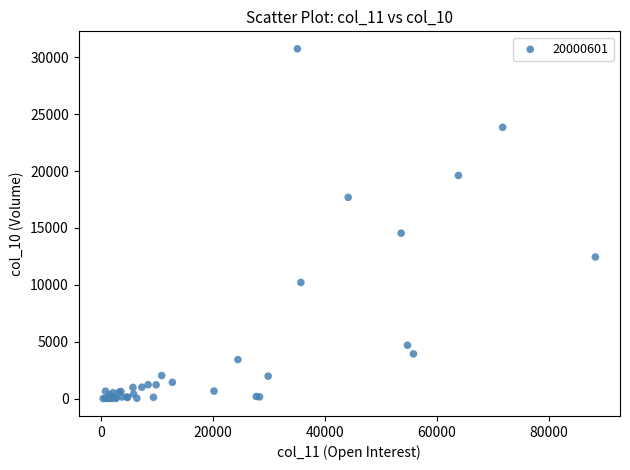

What Y value in the scatter plot is closest to 15374?

14536